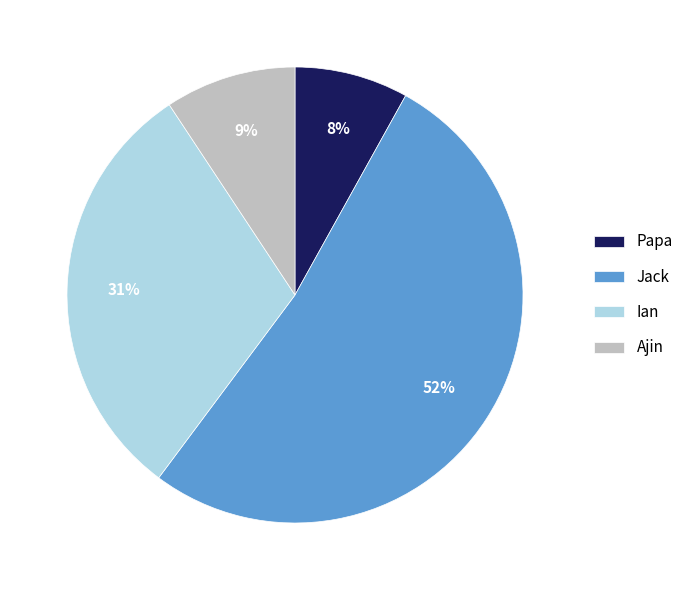

What is the largest slice in the pie chart?

Jack